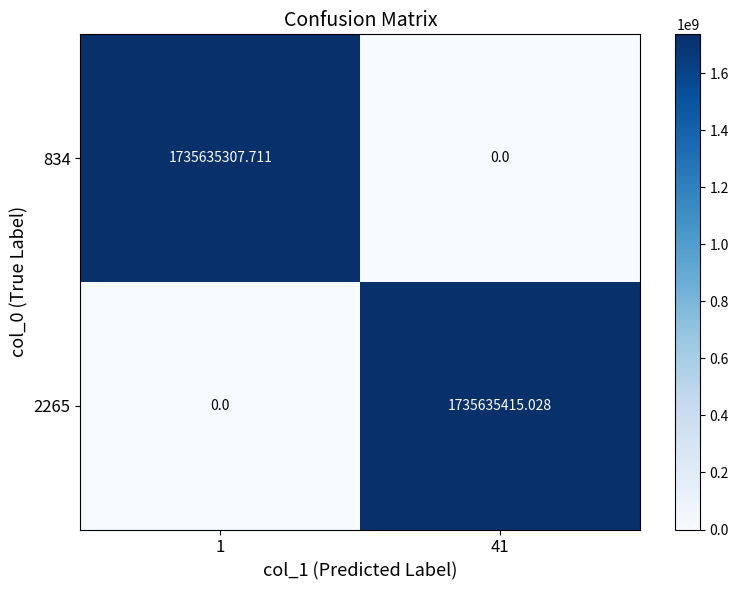

Is the value of 834 at 1 greater than the value of 2265 at 41?

No